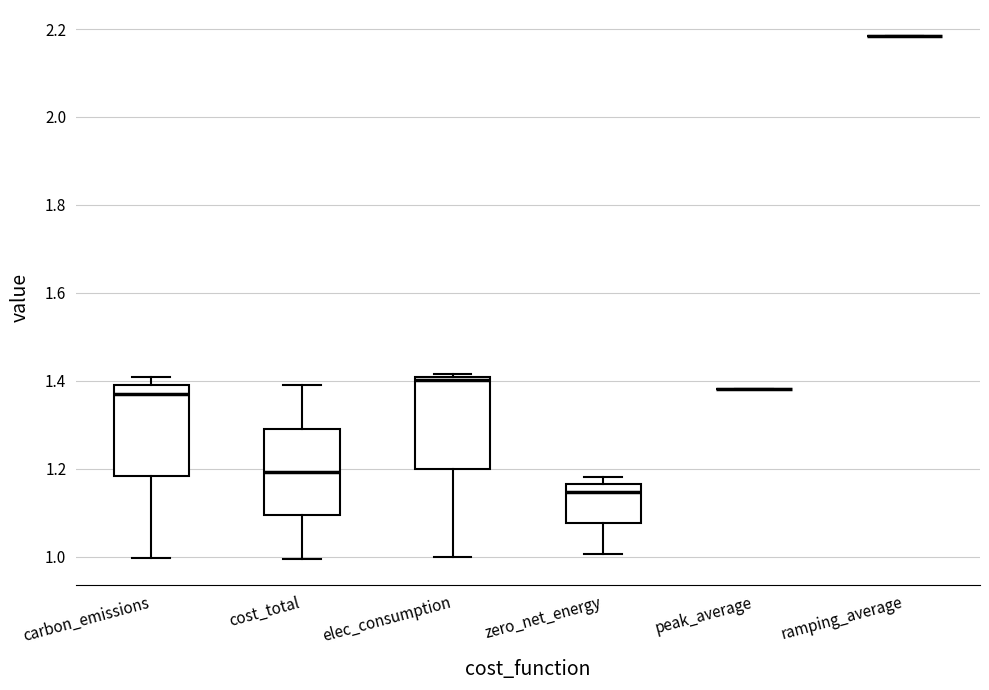

Reading left to right, read every box against the y-axis: the position of its median line, the range the box covers, and the ends of its whiskers. The values are not printed on the chart, so give them approximately, as read against the axis.

carbon_emissions: median 1.38 (just below the box's upper edge), box 1.18 to 1.38, whiskers 1.00 to 1.40
cost_total: median 1.20, box 1.10 to 1.30, whiskers 1.00 to 1.38
elec_consumption: median 1.40 (just below the box's upper edge), box 1.20 to 1.40, whiskers 1.00 to 1.42
zero_net_energy: median 1.14, box 1.08 to 1.16, whiskers 1.00 to 1.18
peak_average: box collapsed to a line at 1.38, whiskers 1.38 to 1.38
ramping_average: box collapsed to a line at 2.18, whiskers 2.18 to 2.18